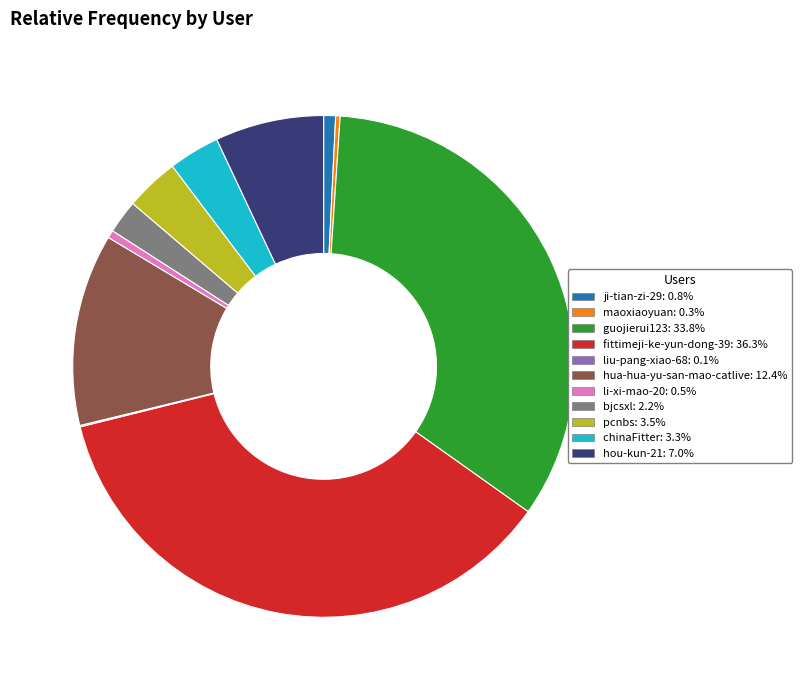

What is the largest slice in the pie chart?

fittimeji-ke-yun-dong-39